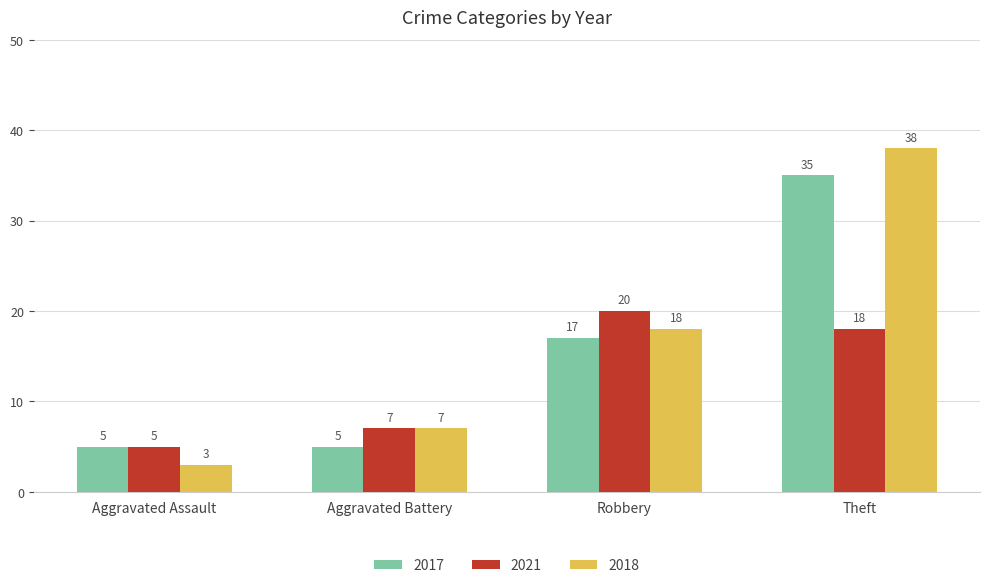

List the series in order of their peak value, highest first.

2018, 2017, 2021